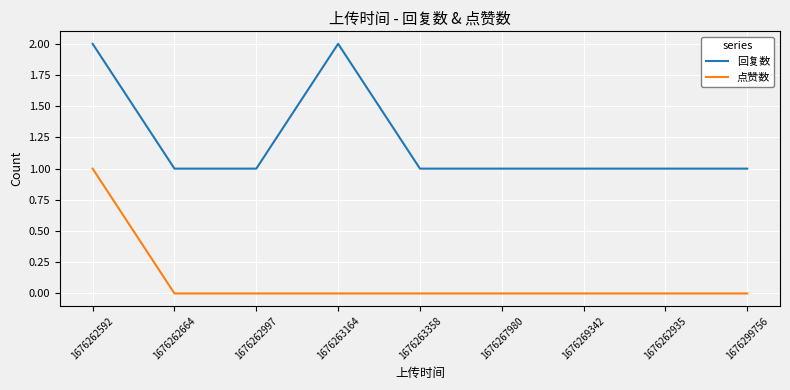

Reading right to left, transcribe all the data shown in this chart.

回复数: 1676299756=1	1676262935=1	1676269342=1	1676267980=1	1676263358=1	1676263164=2	1676262997=1	1676262664=1	1676262592=2
点赞数: 1676299756=0	1676262935=0	1676269342=0	1676267980=0	1676263358=0	1676263164=0	1676262997=0	1676262664=0	1676262592=1